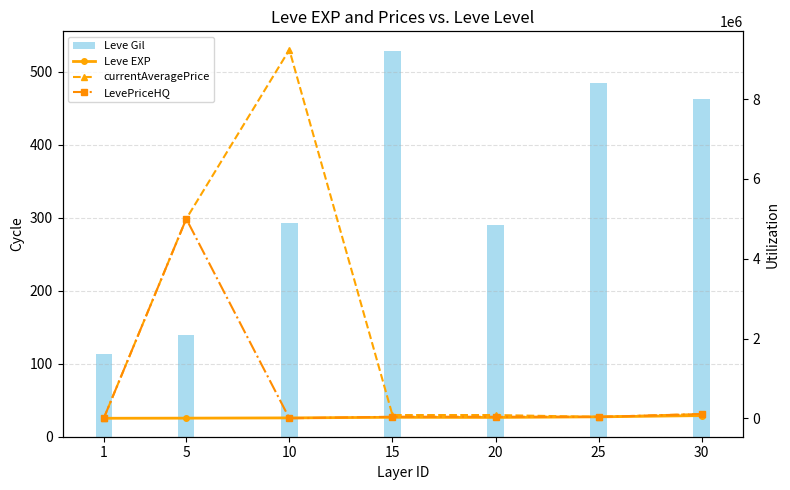

Rank the series at 5 from highest to lowest value.

currentAveragePrice, LevePriceHQ, Leve EXP, Leve Gil